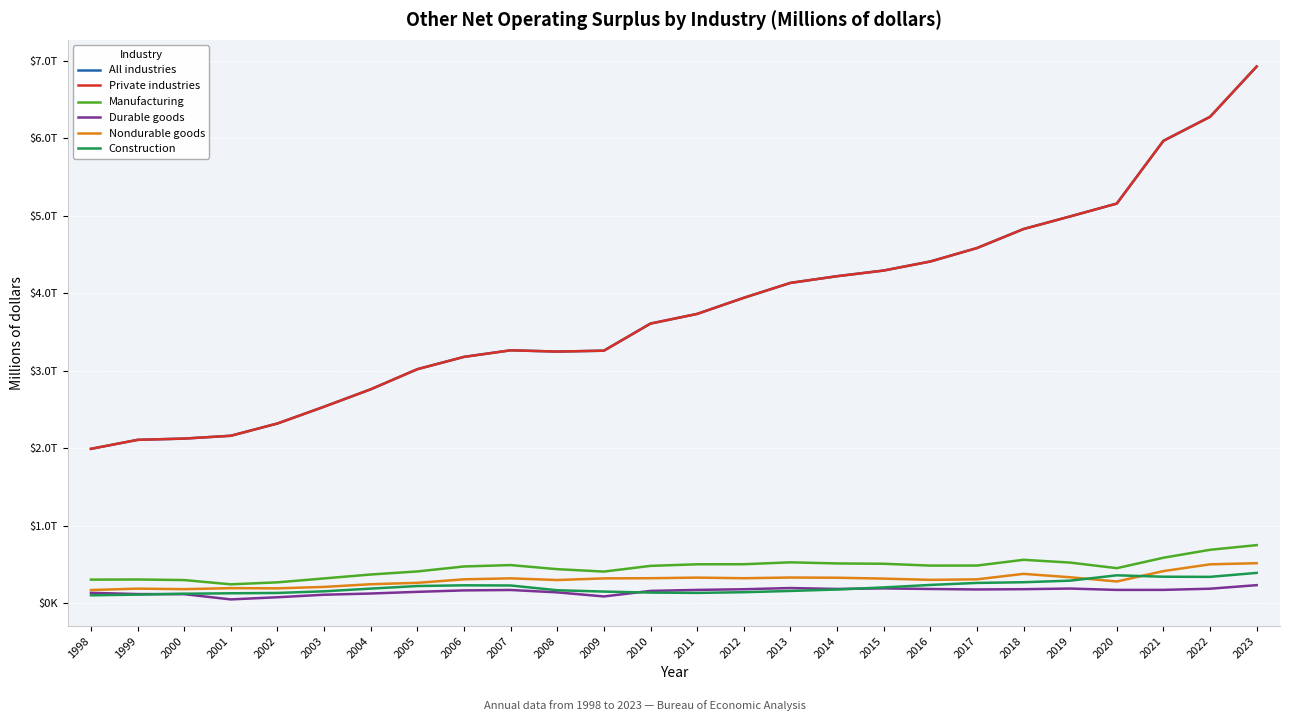

Is this an area chart (filled region under the line)?

No